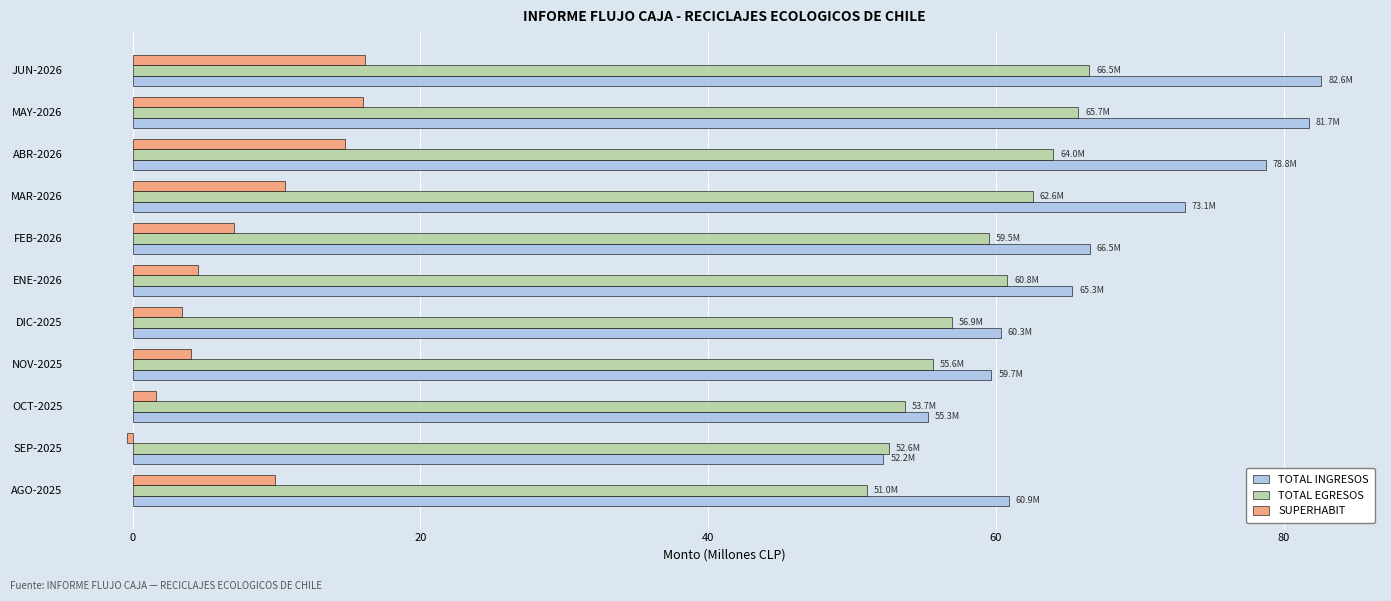

What is the difference between the highest and lowest values at MAY-2026?

65.7